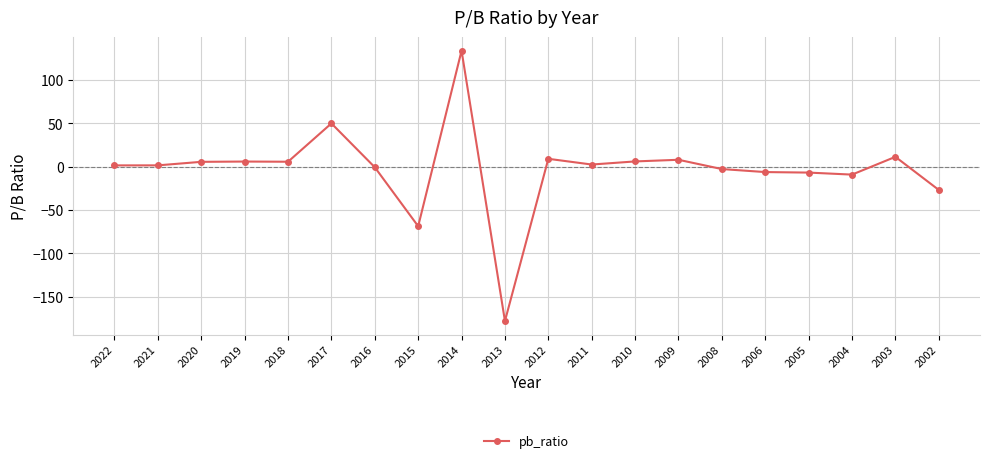

What is the minimum value shown in the chart?

-178.0